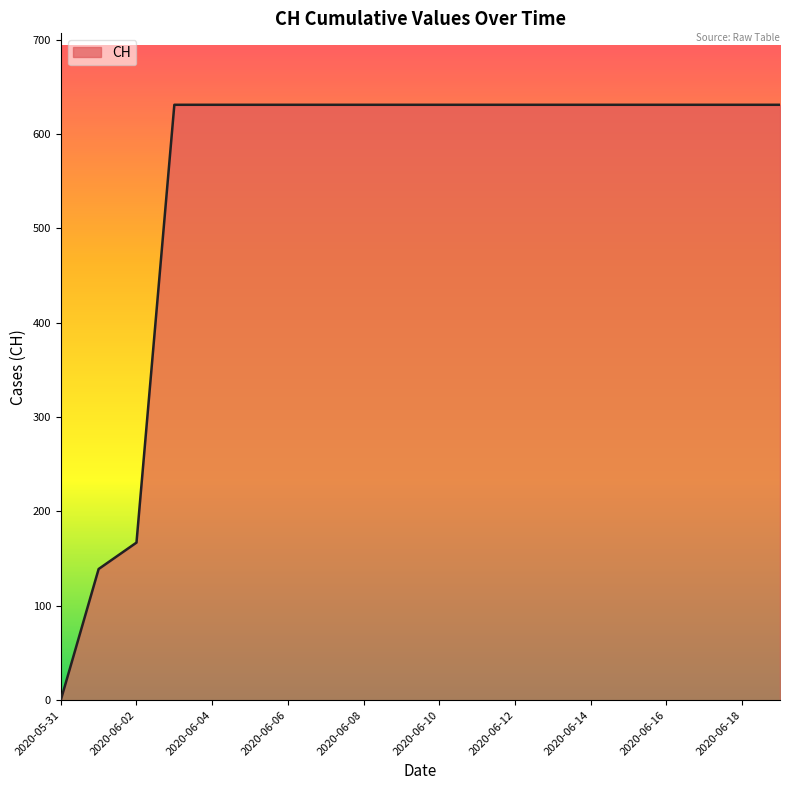

How many positive values are there?

19